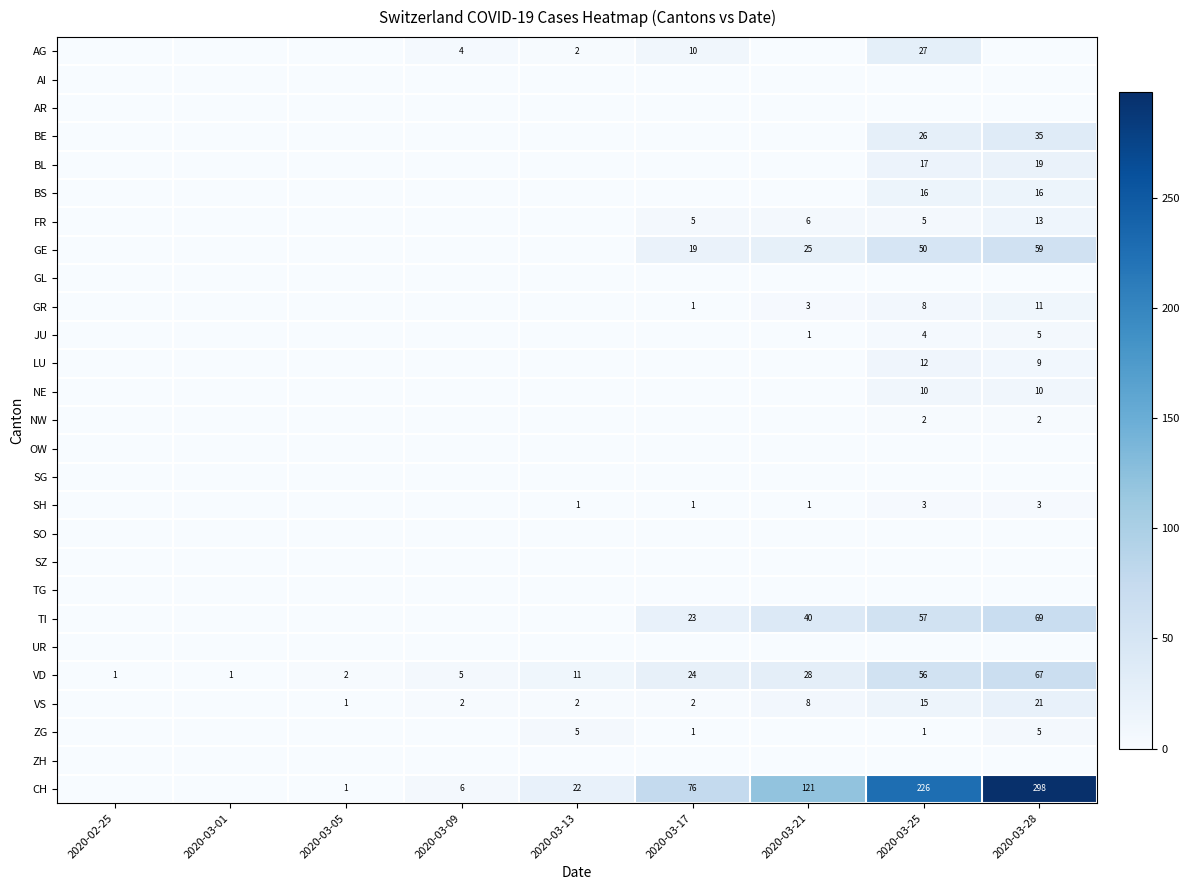

At which category is the sum across all series the highest?

2020-03-28